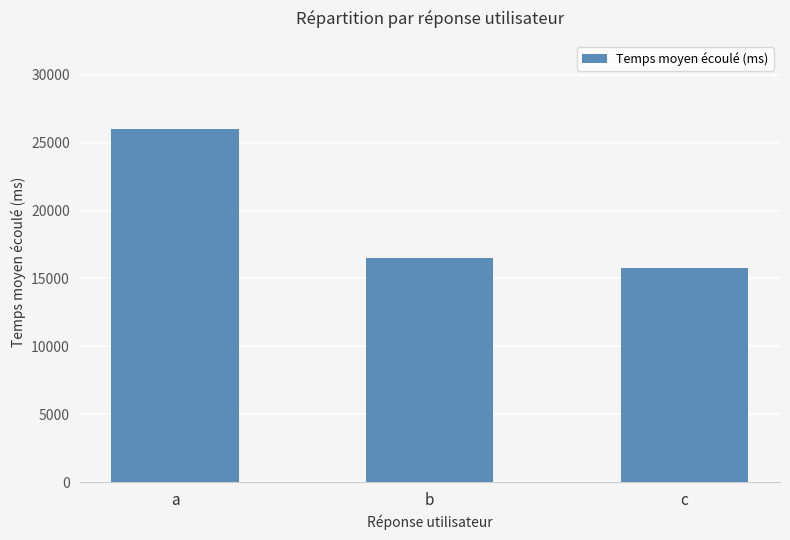

How many bars are there in total?

3